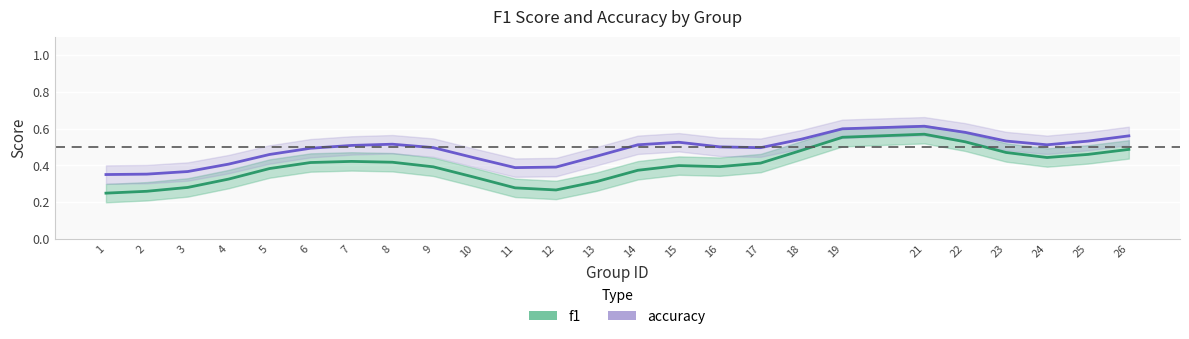

At which label does accuracy reach its peak?

21